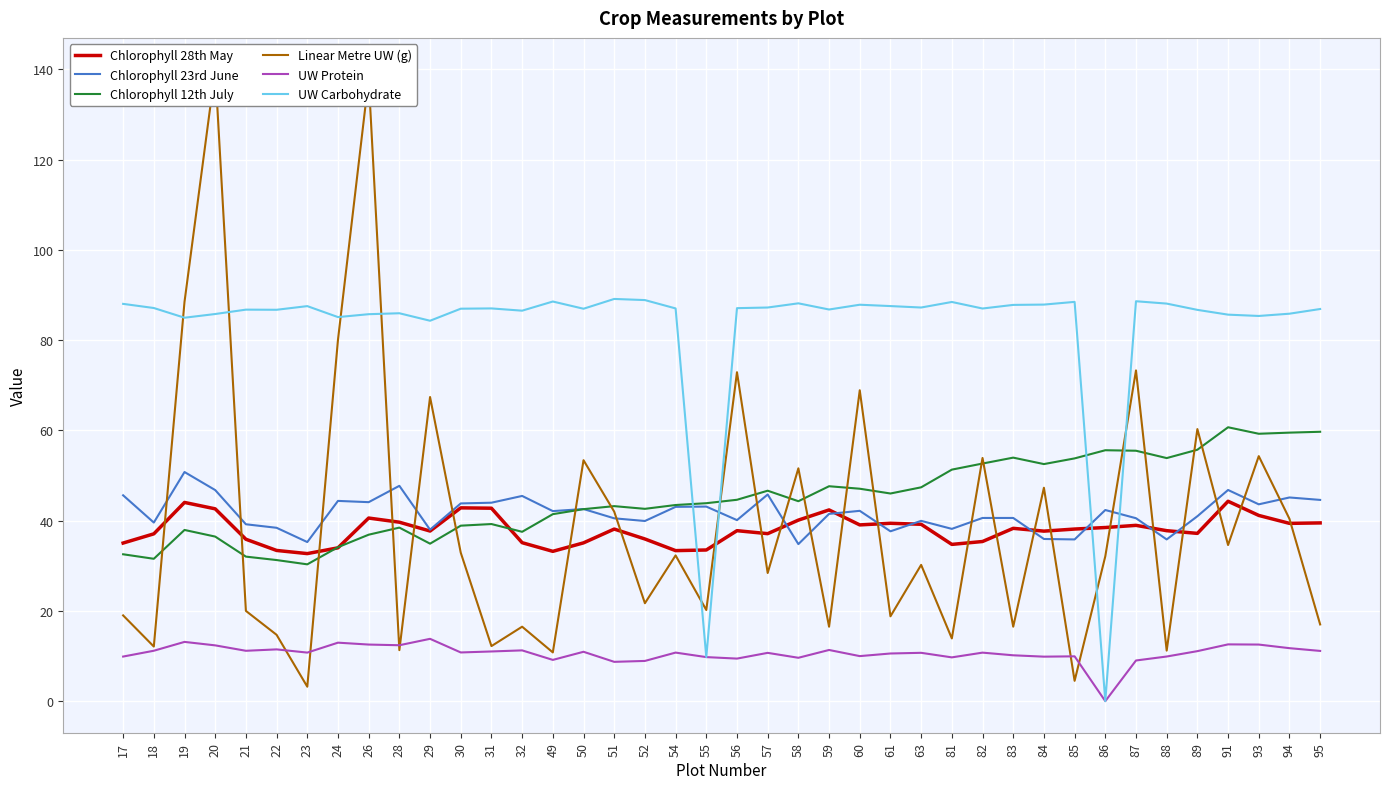

What is the sum of all UW Carbohydrate values?

3318.0